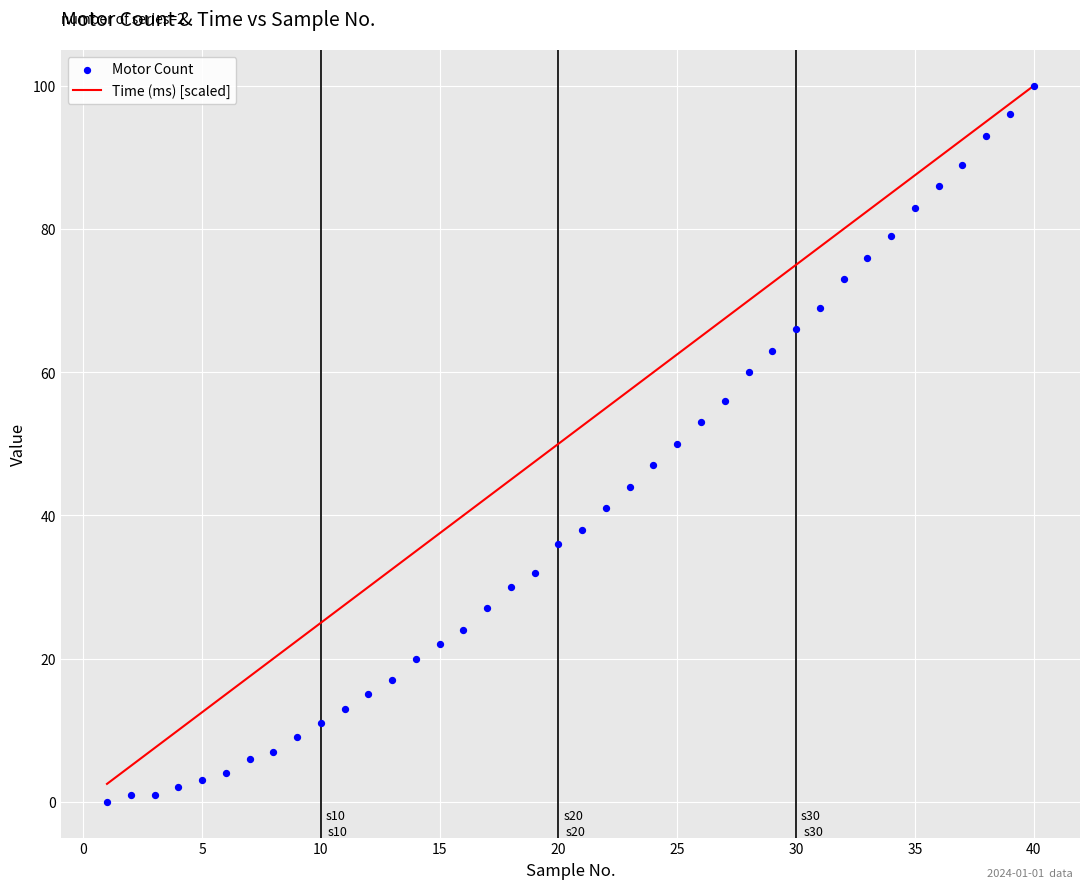

Which series contains the highest Y value?

Time (ms) [scaled]